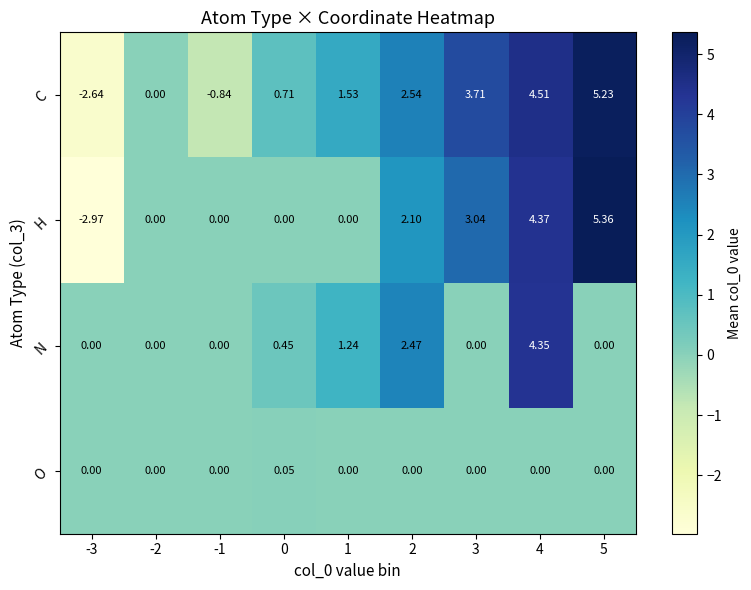

Which series has the widest spread of values?

H